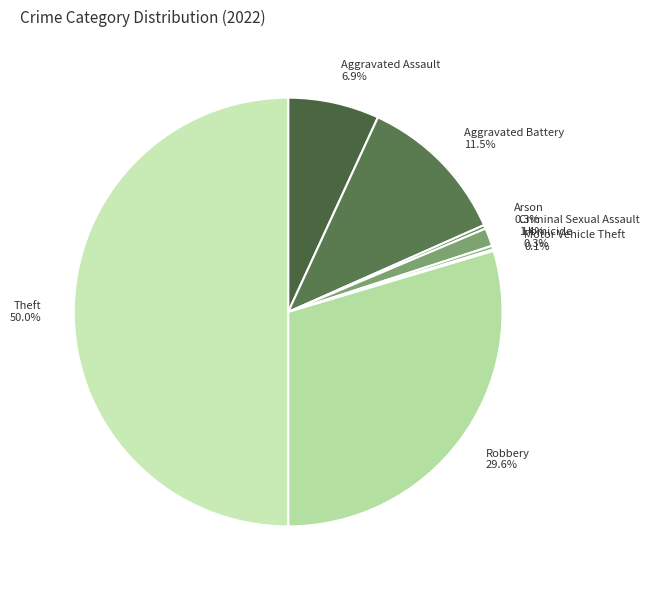

Which category has the biggest portion of the pie?

Theft